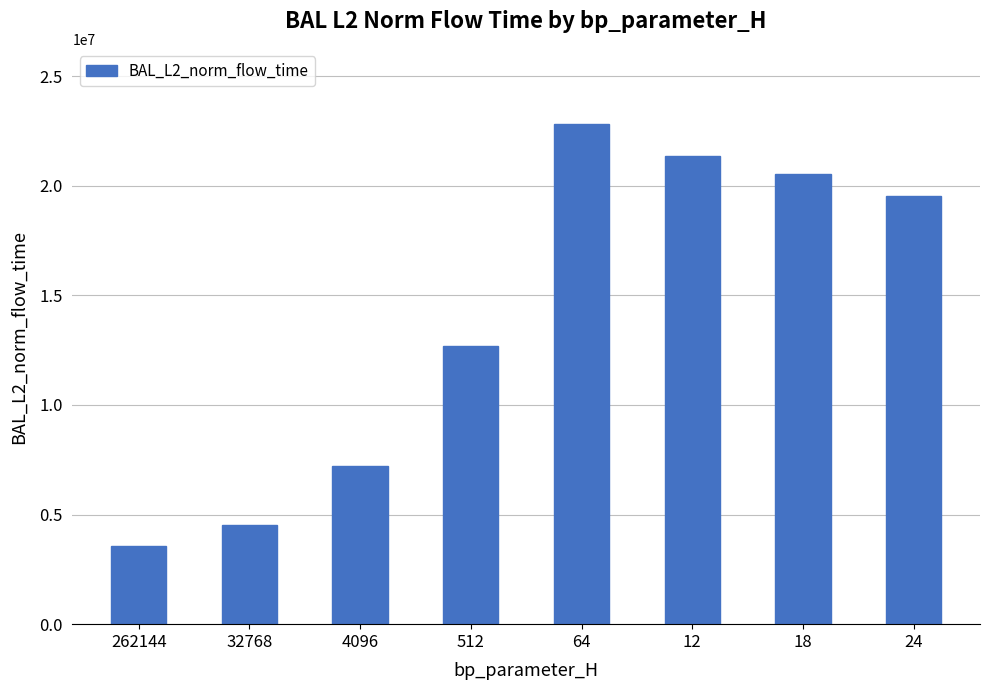

What is the label of the 2nd bar from the left?

32768